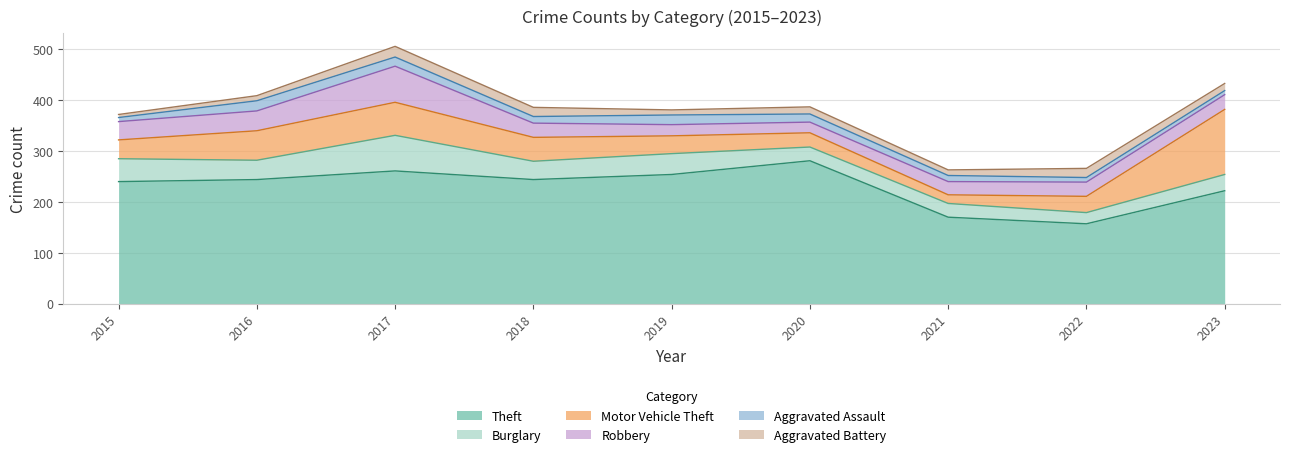

Read the Robbery value at 2021.

26